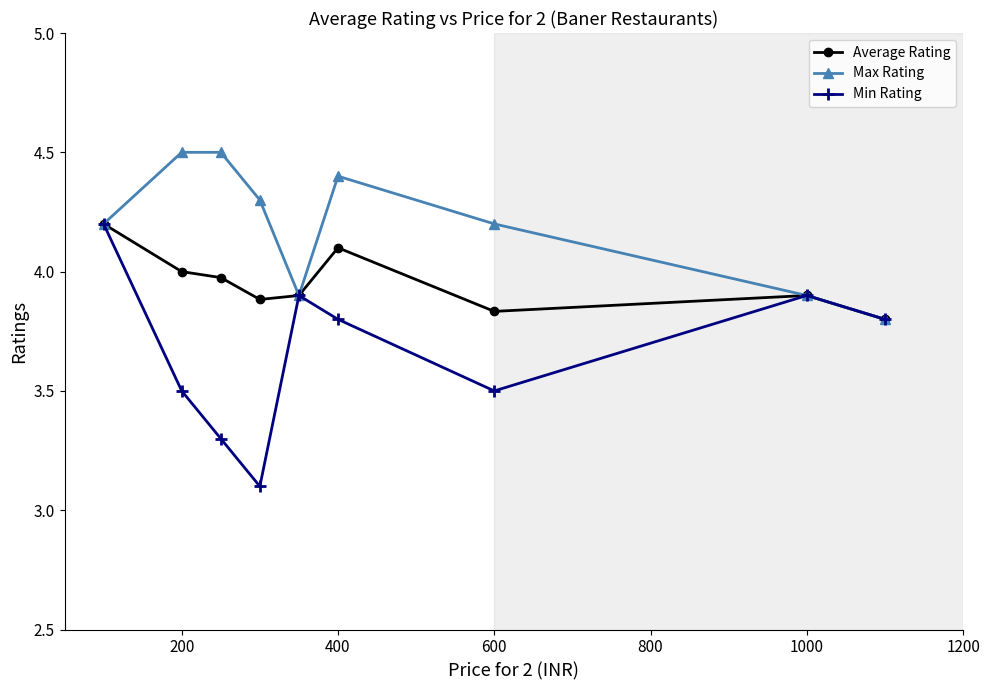

What is the lowest value of the Min Rating series?

3.1